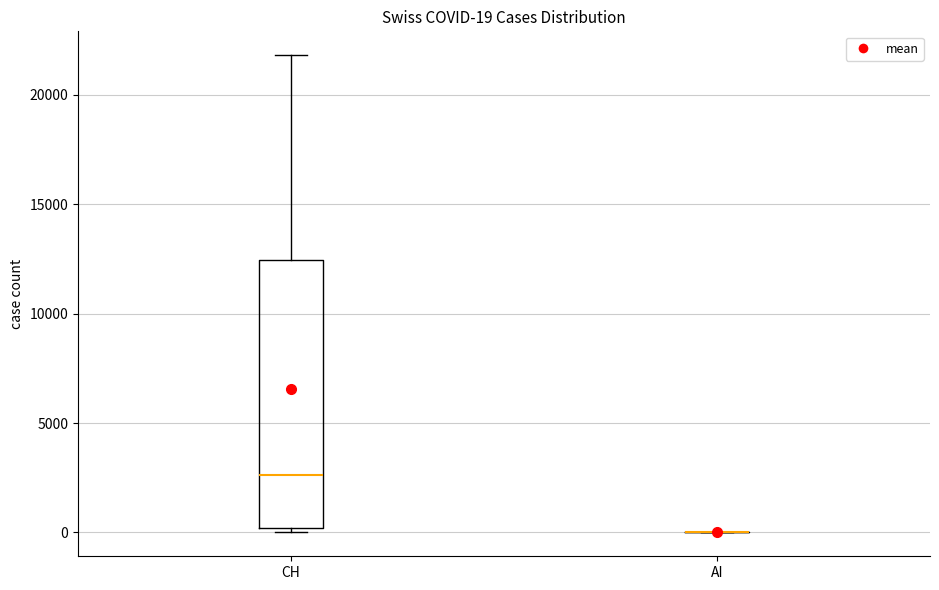

Which box is the tallest, from its lower edge to its upper edge?

CH